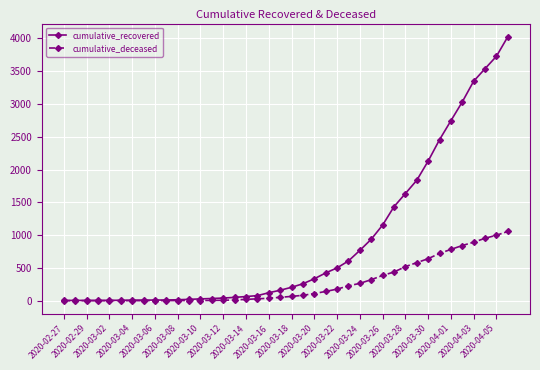

Which series has the largest total across all categories?

cumulative_recovered